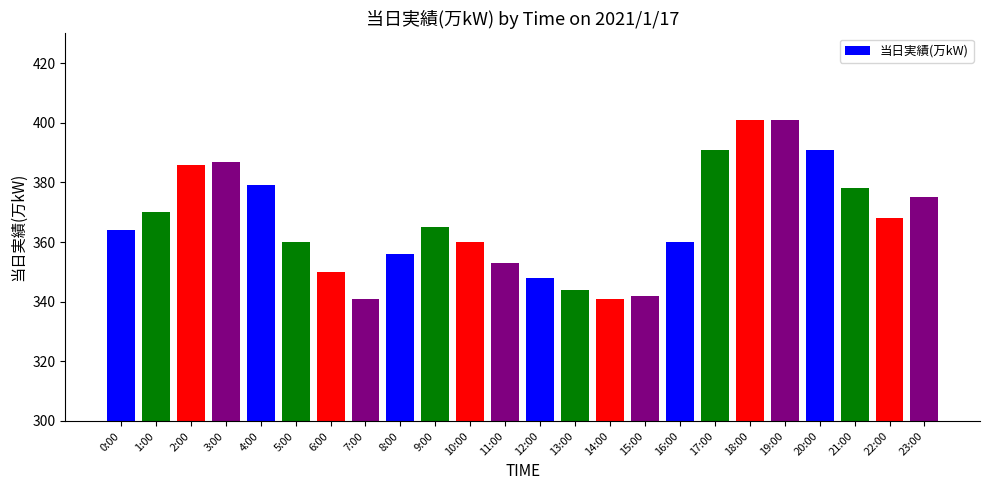

At which label is the value closest to 371?

1:00